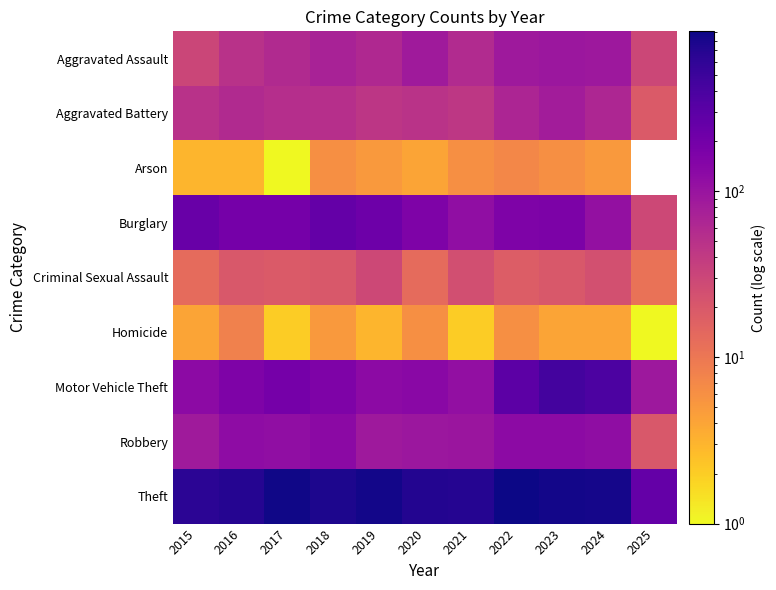

What is the highest value of the Homicide series?

8.0